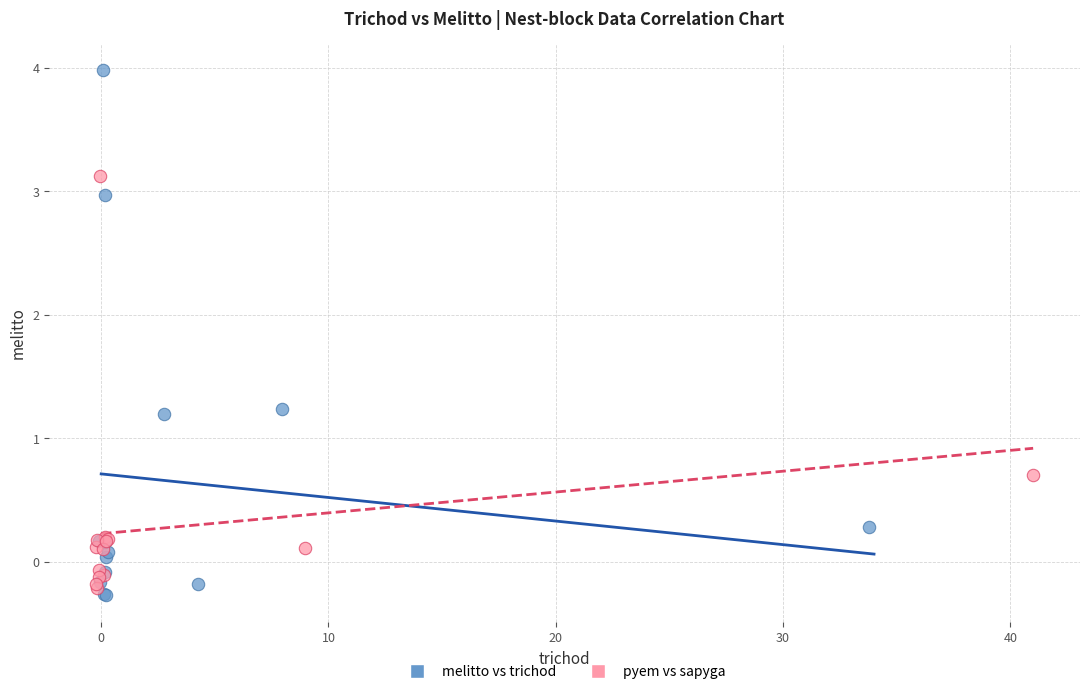

Which series contains the highest Y value?

melitto vs trichod